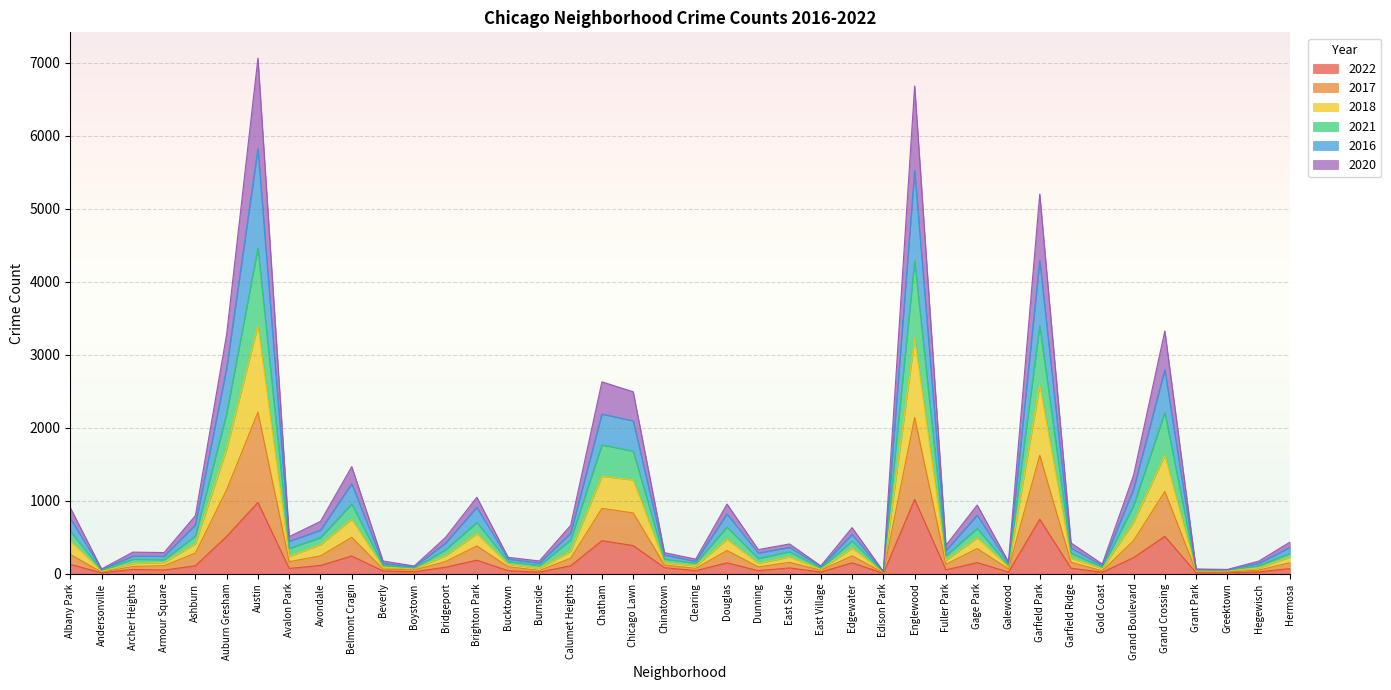

Is it true that 2022 equals 109 at Ashburn?

True